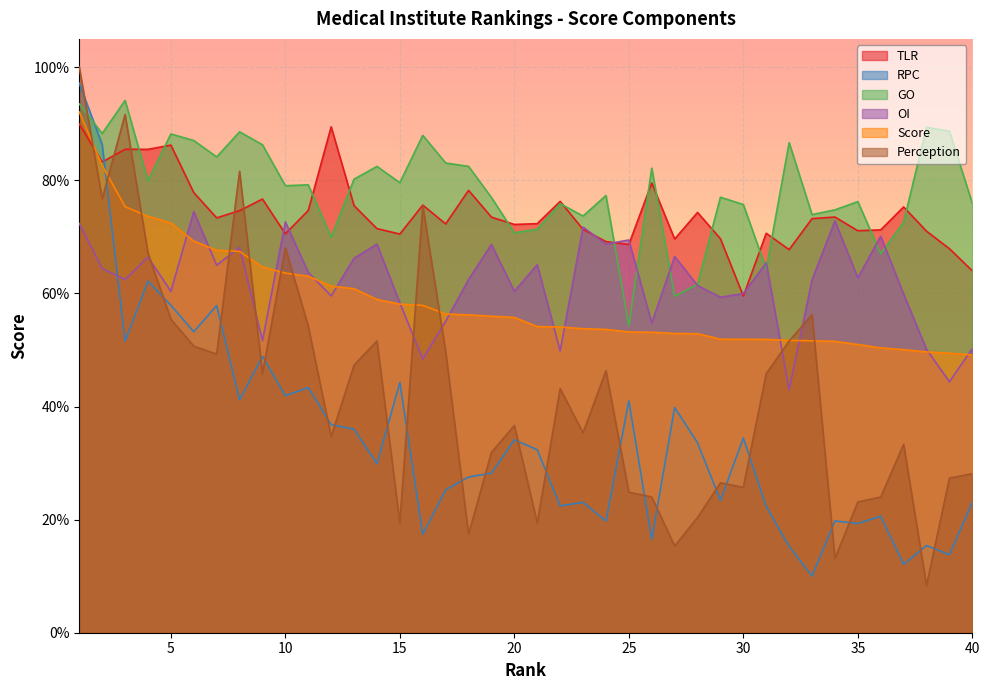

How many values in the Perception series are below 43?

20